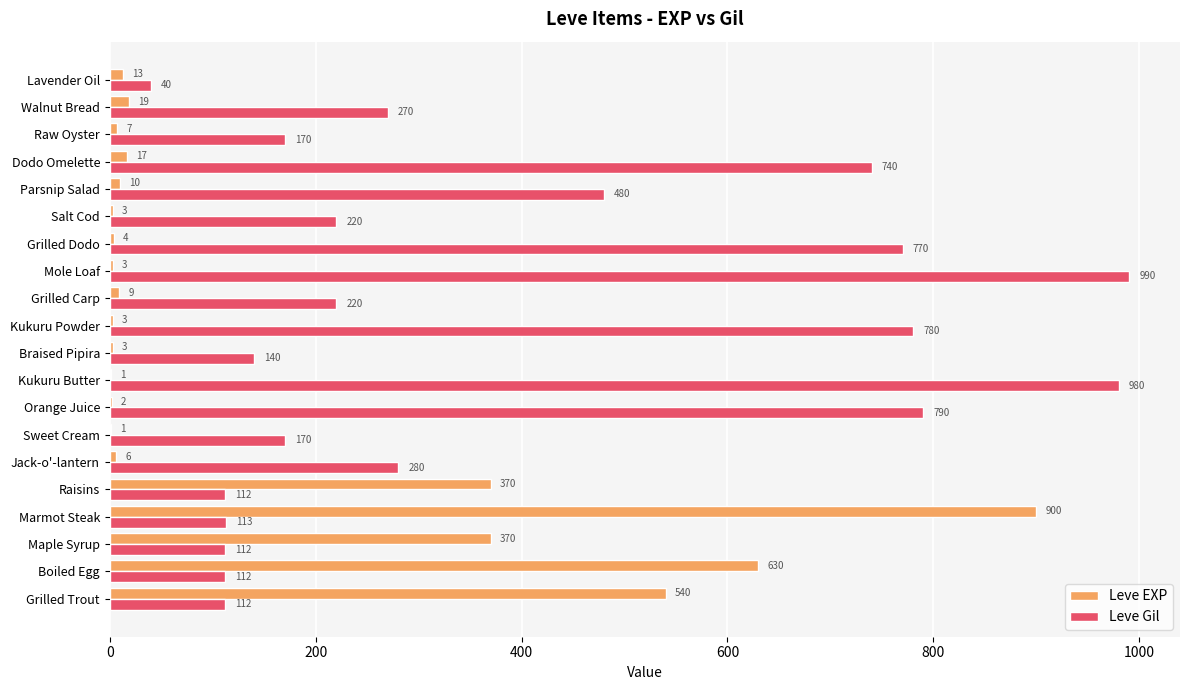

At which category is the sum across all series the highest?

Marmot Steak